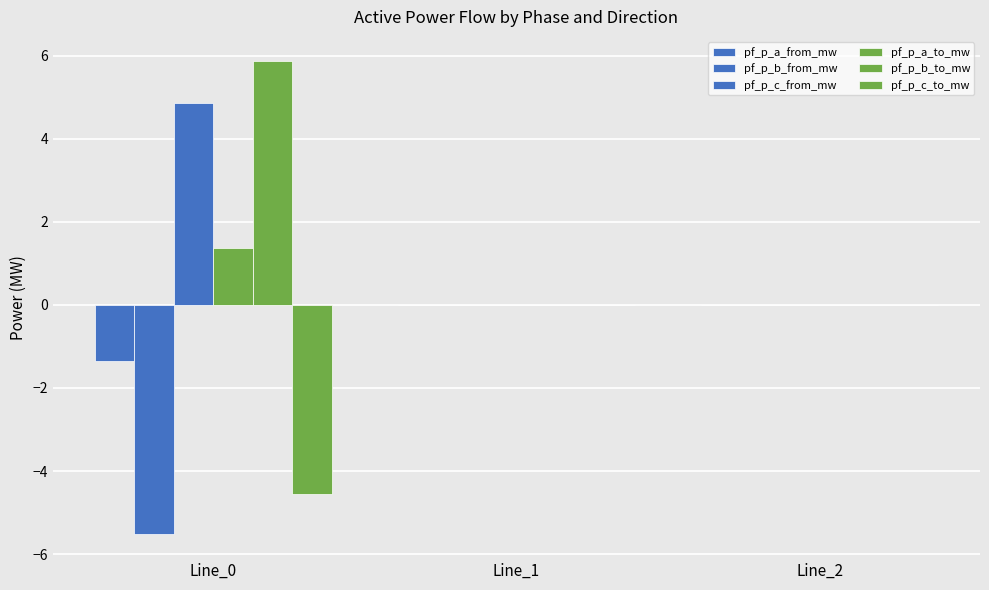

What is the difference between the pf_p_a_to_mw values at Line_0 and Line_1?

1.4